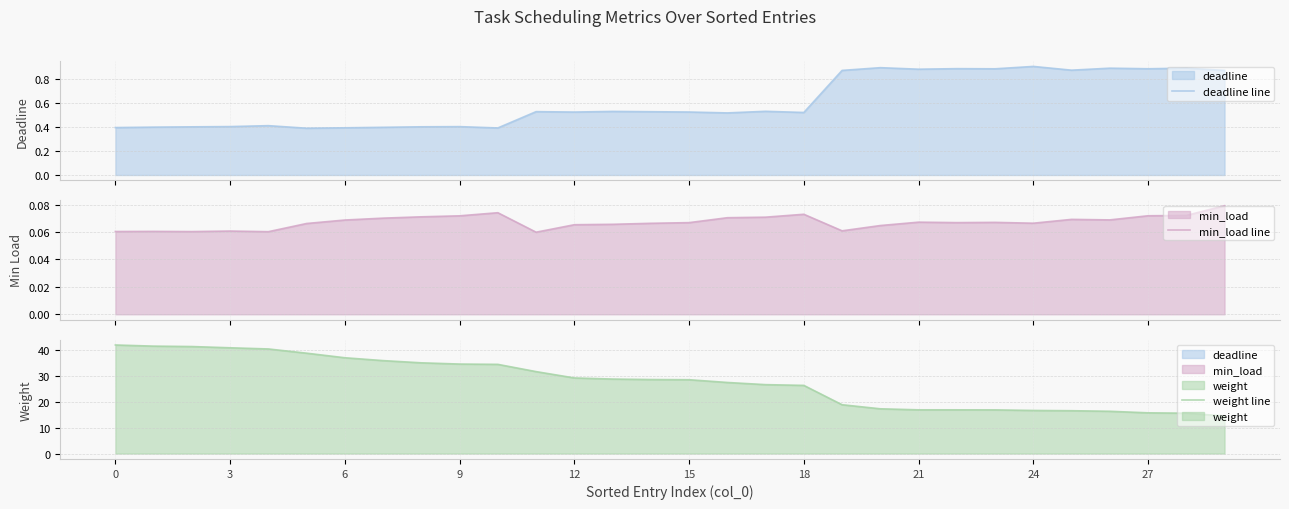

How many min_load line values are between 0 and 1?

30